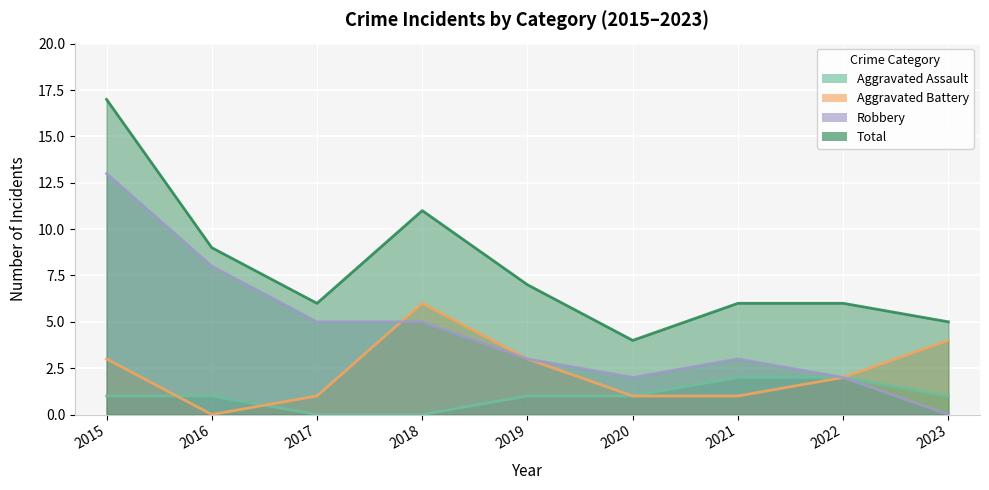

Reading right to left, list all the values displayed in this chart.

Aggravated Assault: 2023=1	2022=2	2021=2	2020=1	2019=1	2018=0	2017=0	2016=1	2015=1
Aggravated Battery: 2023=4	2022=2	2021=1	2020=1	2019=3	2018=6	2017=1	2016=0	2015=3
Robbery: 2023=0	2022=2	2021=3	2020=2	2019=3	2018=5	2017=5	2016=8	2015=13
Total: 2023=5	2022=6	2021=6	2020=4	2019=7	2018=11	2017=6	2016=9	2015=17